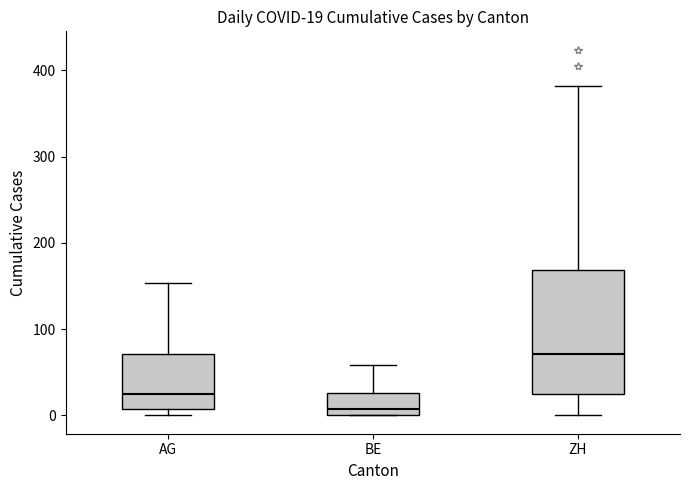

Comparing the boxes themselves (not the whiskers), which one is the tallest?

ZH